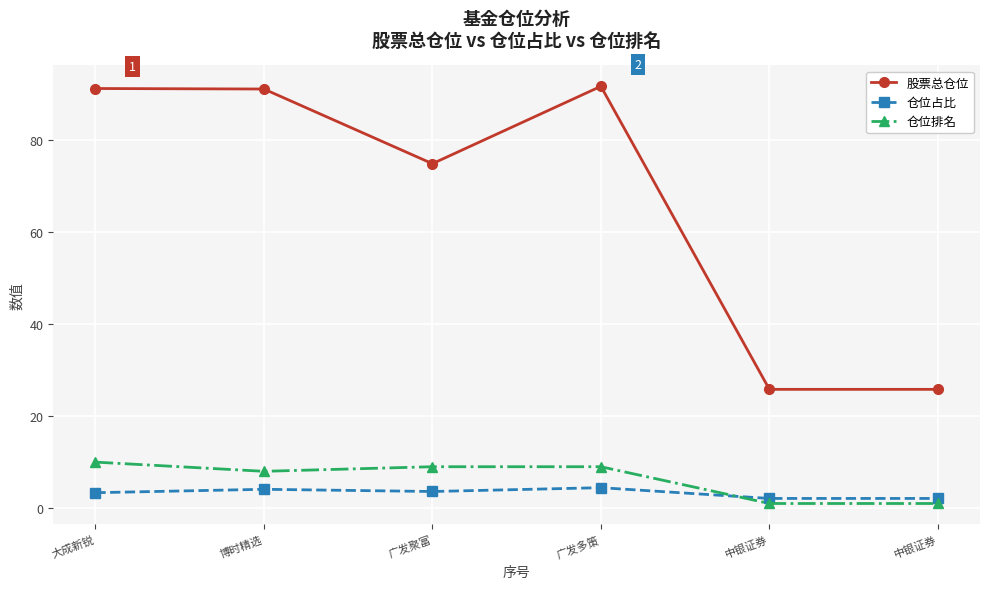

In 股票总仓位, how many points are higher than both neighbors (excluding endpoints)?

1